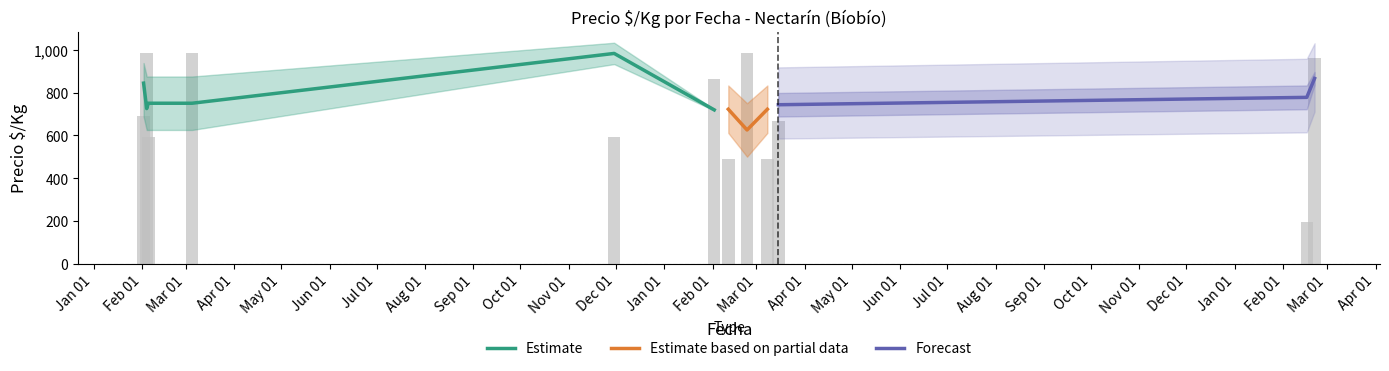

At which category is the sum across all series the highest?

8